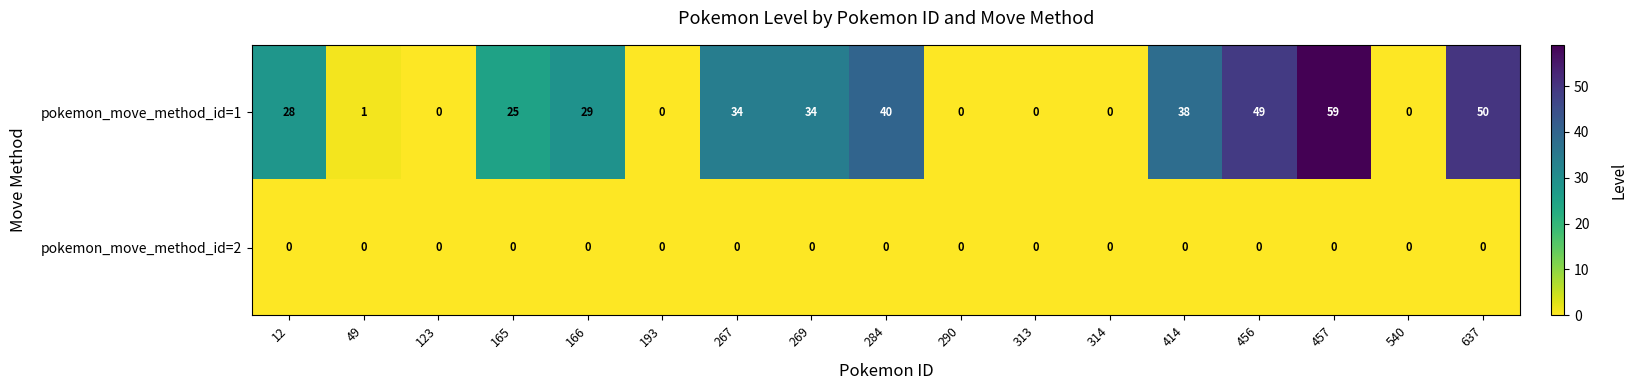

Is it true that pokemon_move_method_id=1 equals 44 at 166?

False